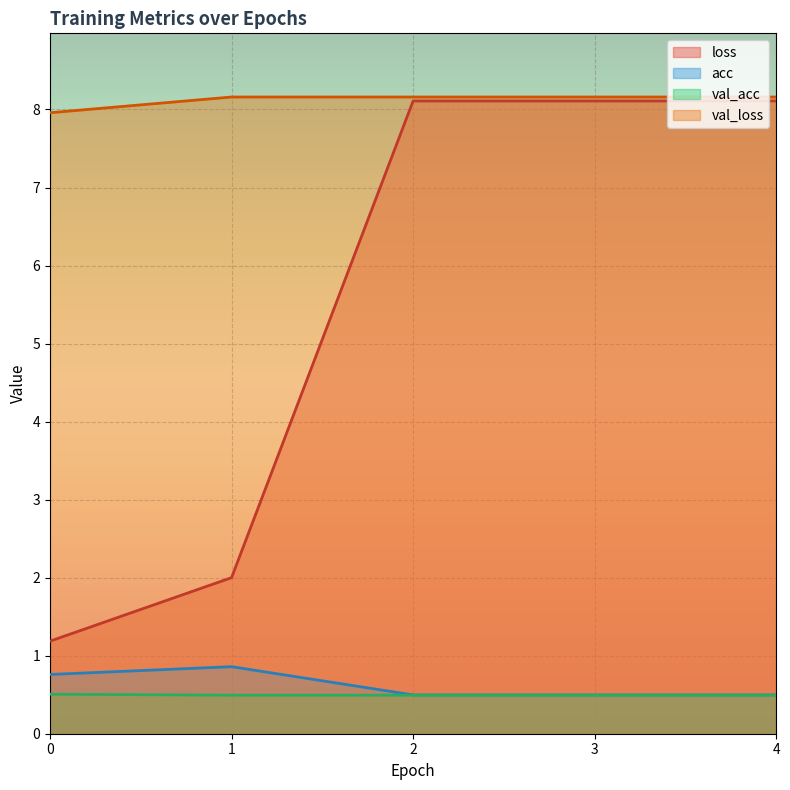

True or false: val_loss and acc intersect in this chart.

False